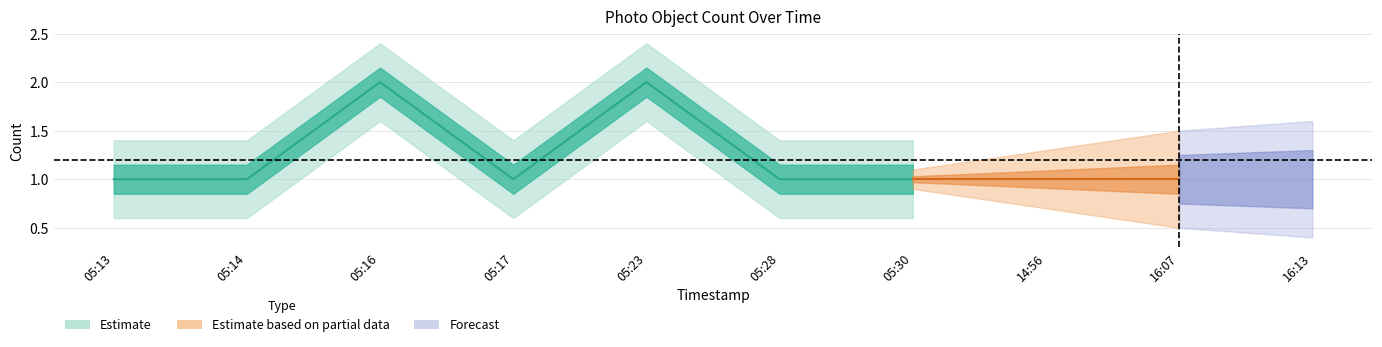

Rank the categories by value from highest to lowest.

2019-12-09 05:16:00, 2019-12-09 05:23:00, 2019-12-09 05:13:00, 2019-12-09 05:14:00, 2019-12-09 05:17:00, 2019-12-09 05:28:00, 2019-12-09 05:30:00, 2019-12-09 14:56:00, 2019-12-09 16:07:00, 2019-12-09 16:13:00